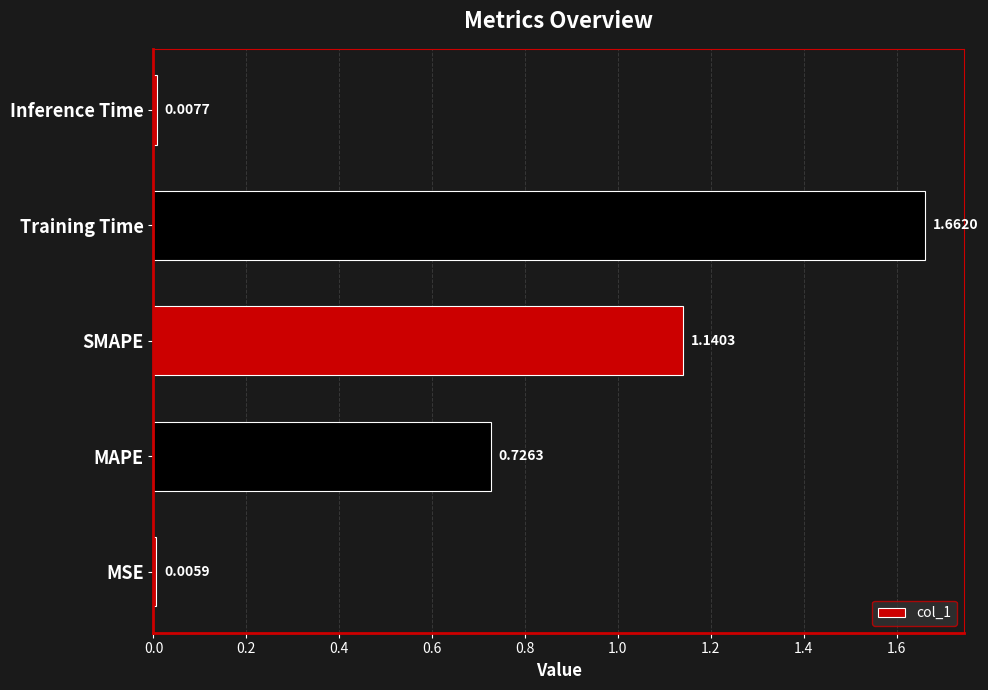

Which label corresponds to the largest value in the chart?

Training Time